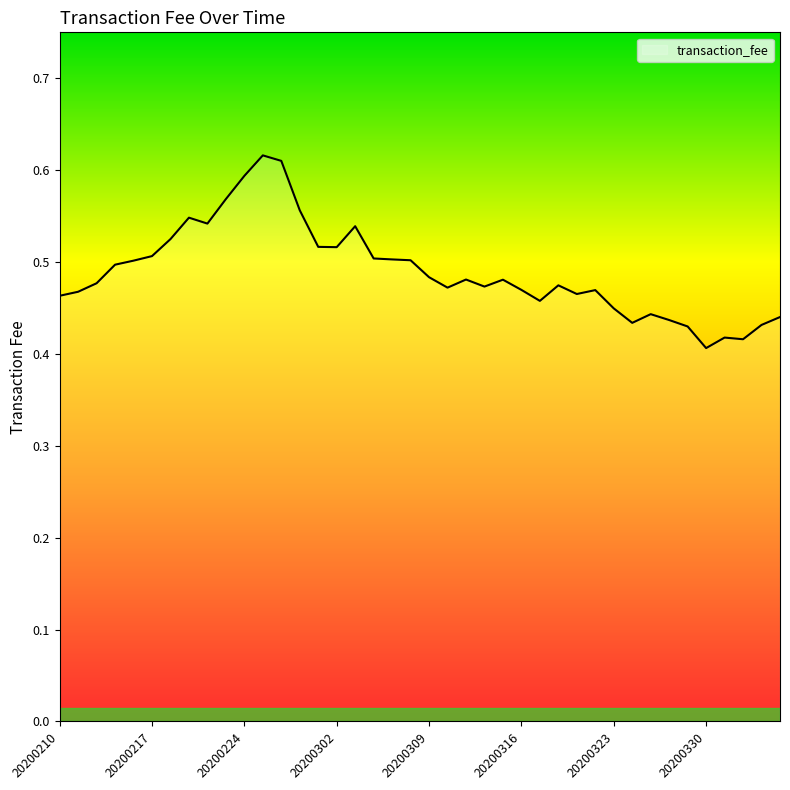

Which category has the lowest value across all series?

20200330